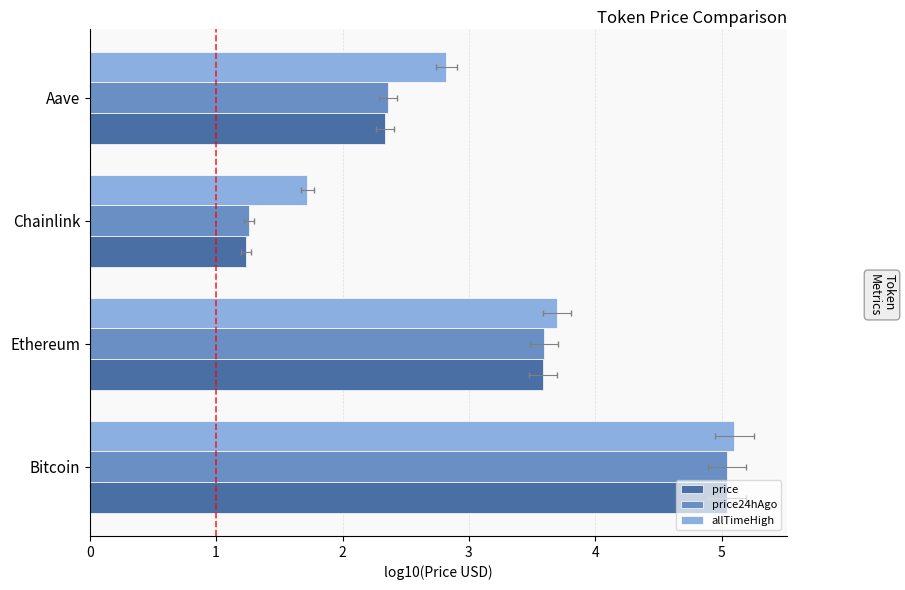

Reading left to right, transcribe all the data shown in this chart.

price: 5.0	3.6	1.2	2.3
price24hAgo: 5.0	3.6	1.3	2.4
allTimeHigh: 5.1	3.7	1.7	2.8